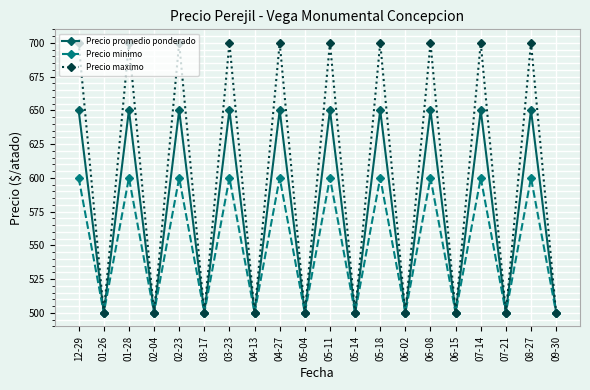

Does the chart display data point markers on the line(s)?

Yes